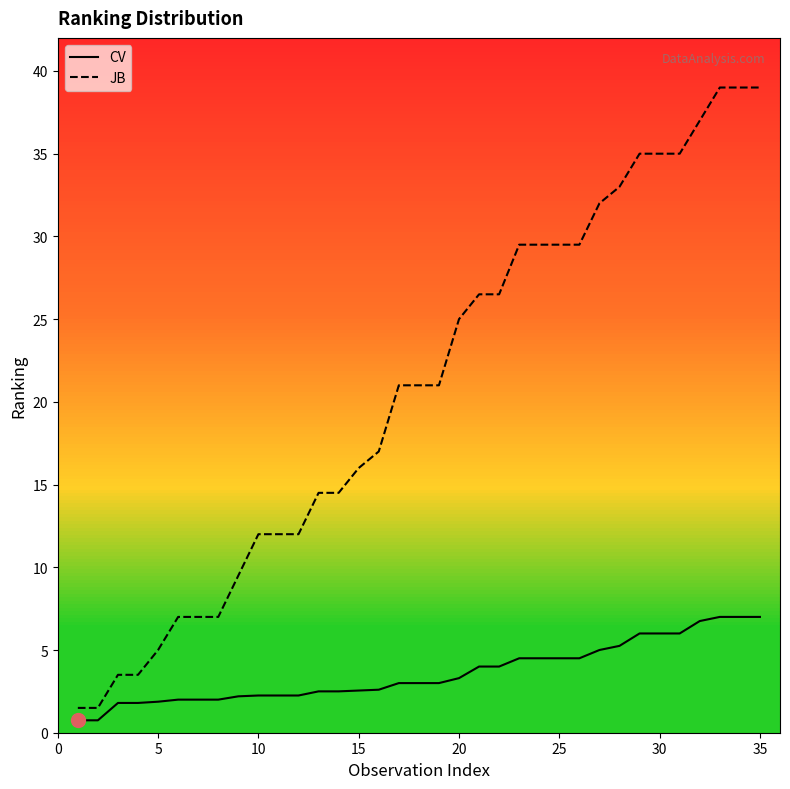

Which series has the widest spread of values?

JB